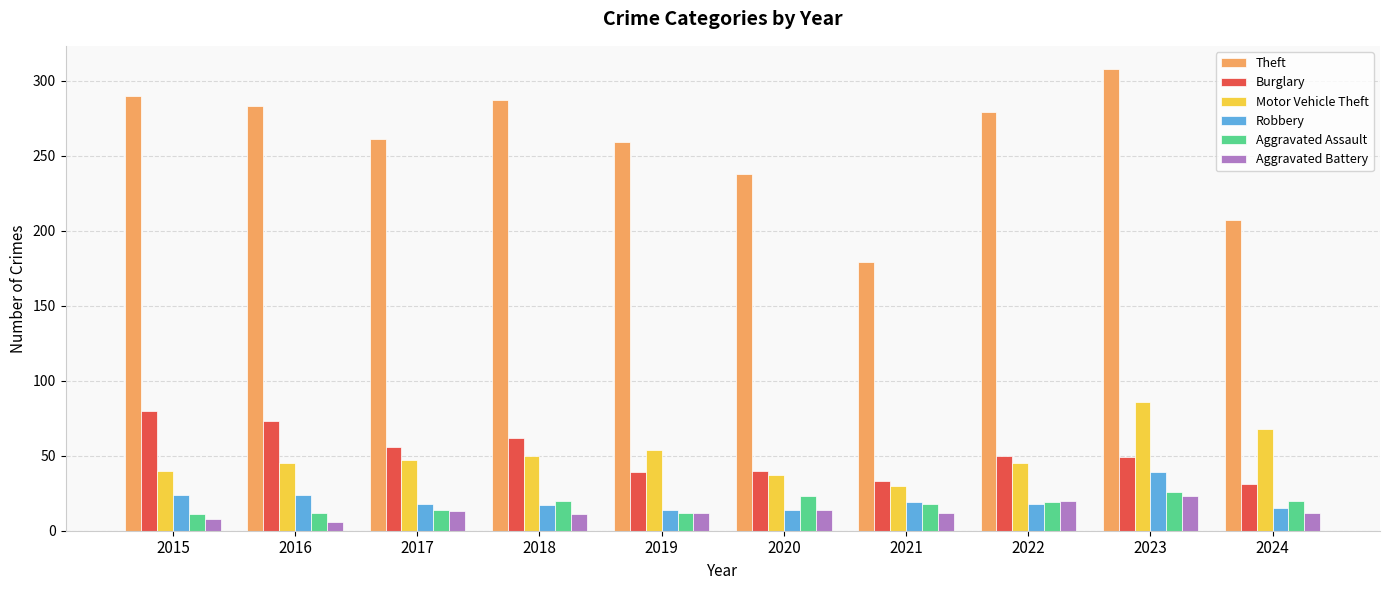

Between 2021 and 2023, which series saw the biggest shift?

Theft